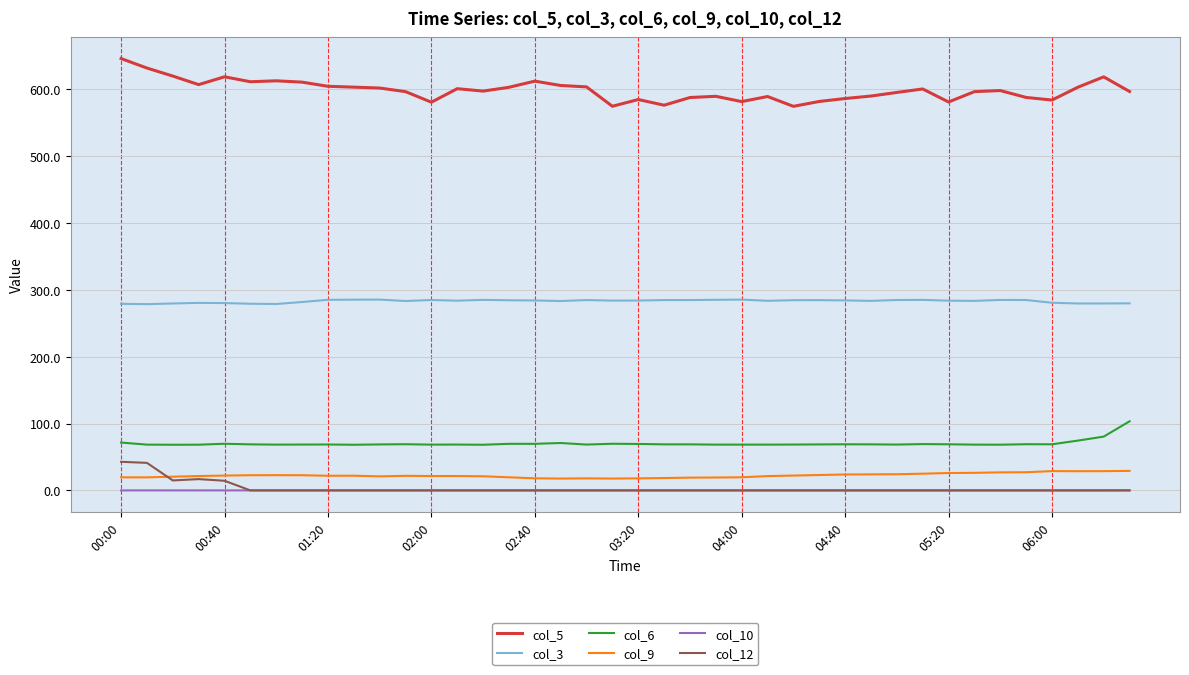

How many categories are shown in the chart?

40